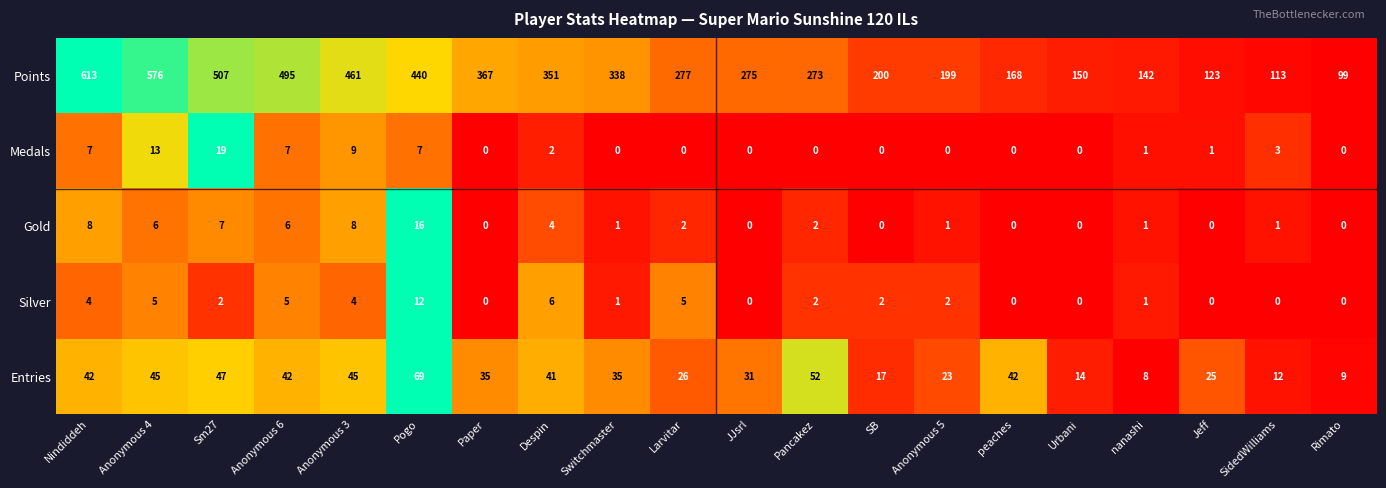

What is the total value across all series at Urbani?

164